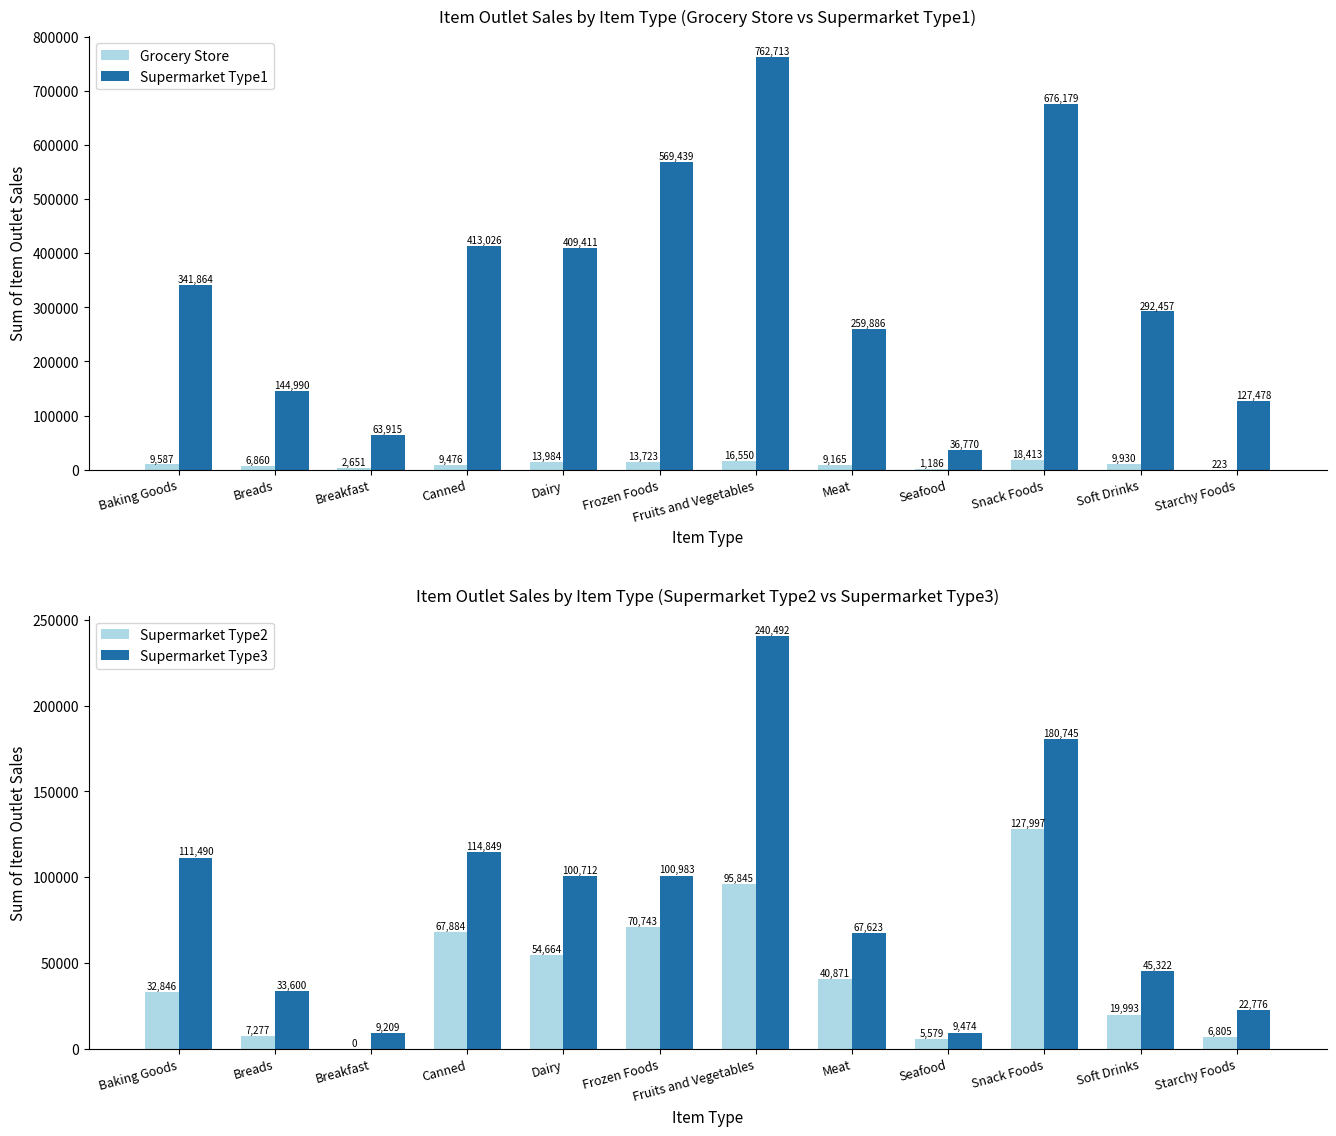

How many data points in Supermarket Type1 are above 341864?

6